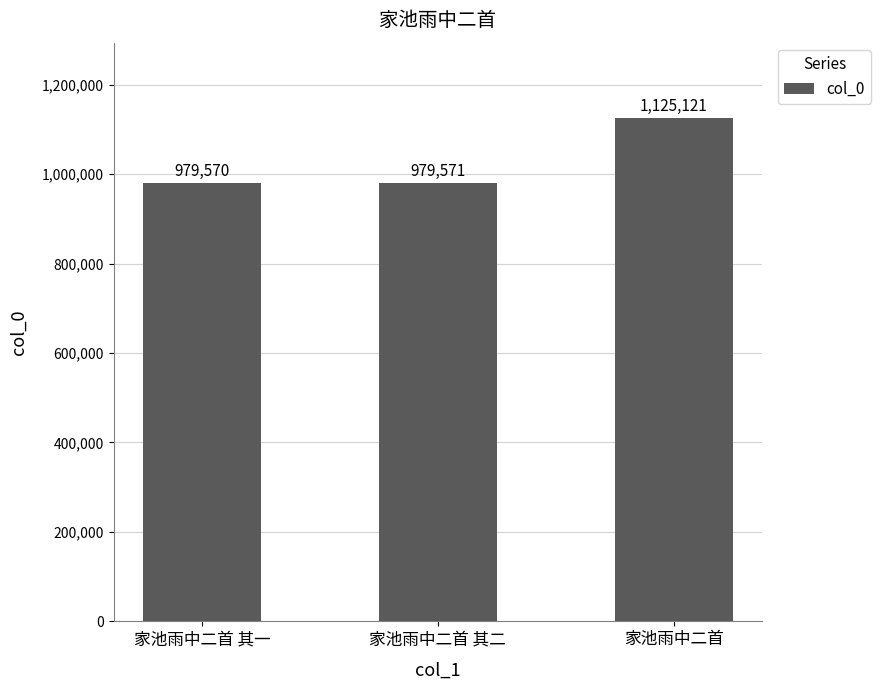

Where is the data nearest to the value 1052345?

家池雨中二首 其二